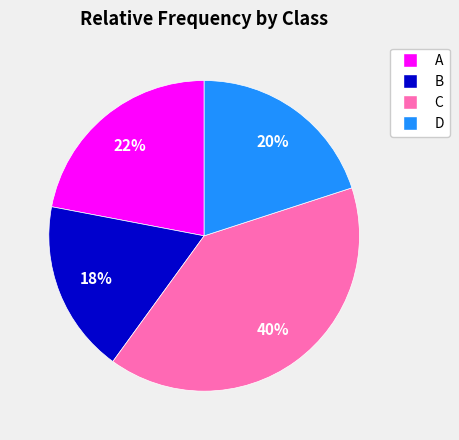

Count the number of slices in the pie.

4